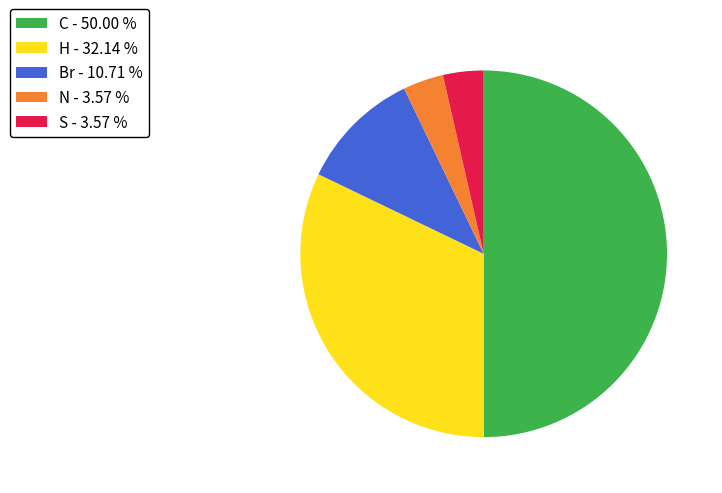

Which category has the biggest portion of the pie?

C